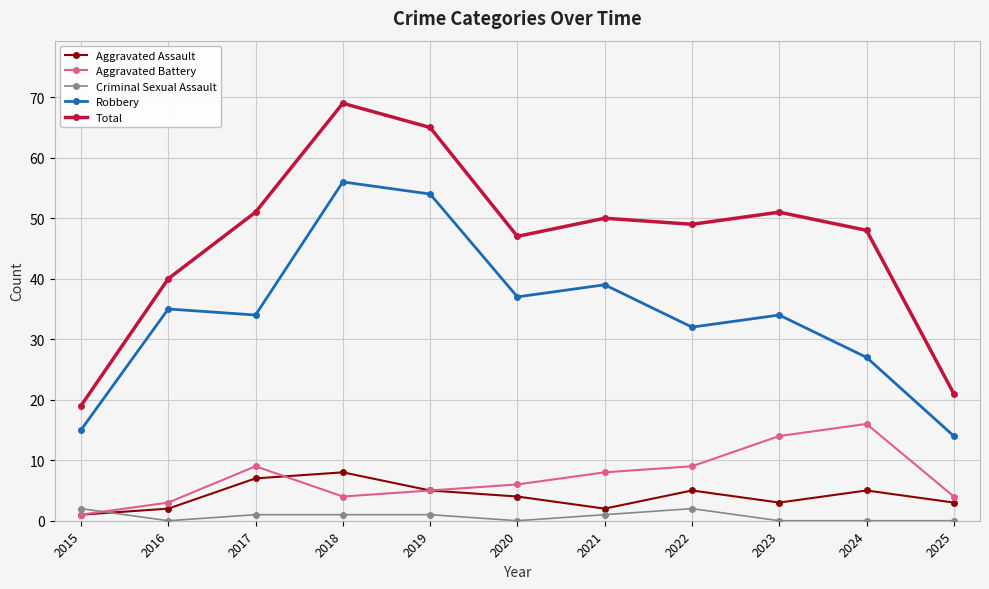

True or false: Aggravated Battery has more than 1 interior local peaks.

True